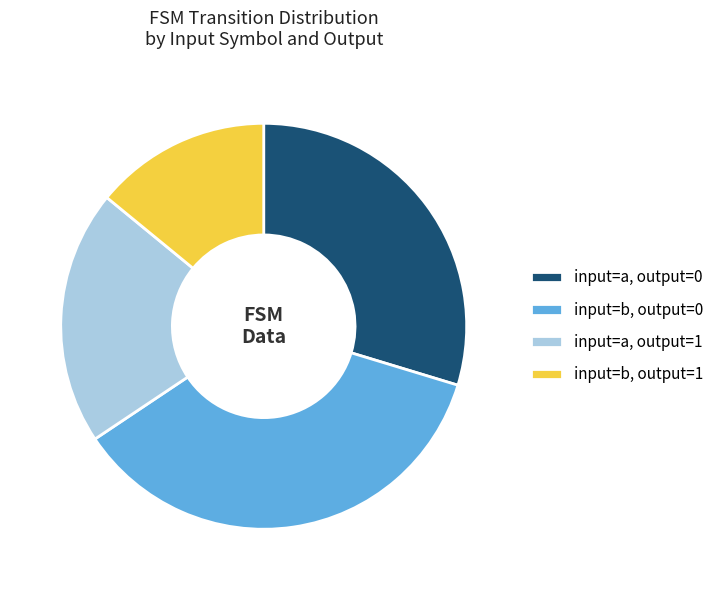

Rank the categories by value from highest to lowest.

input=b, output=0, input=a, output=0, input=a, output=1, input=b, output=1